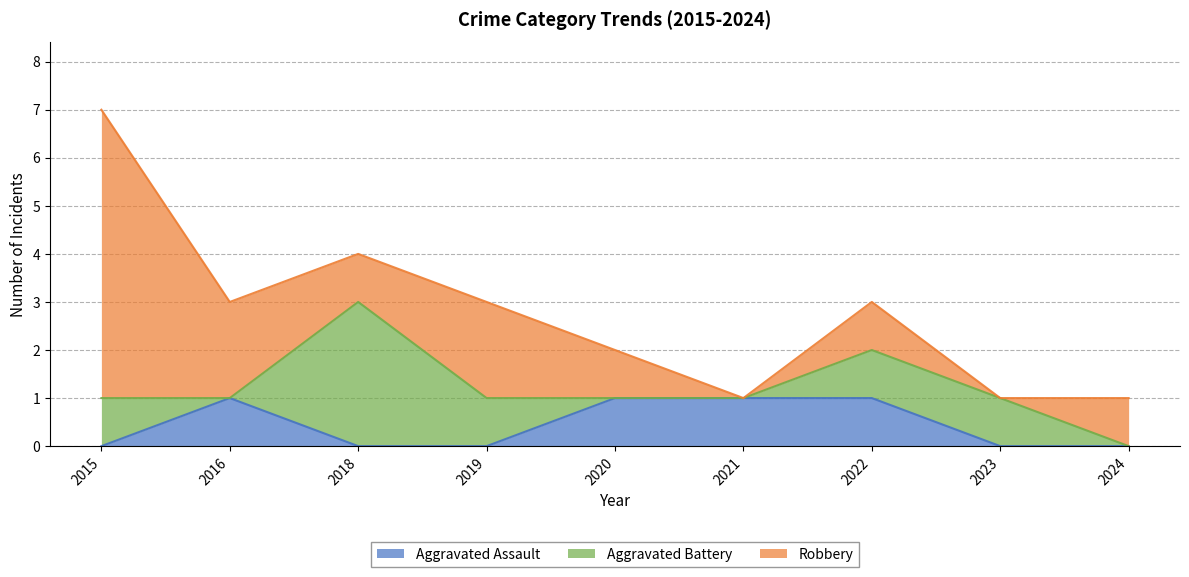

What are all the series names shown in the legend?

Aggravated Assault, Aggravated Battery, Robbery